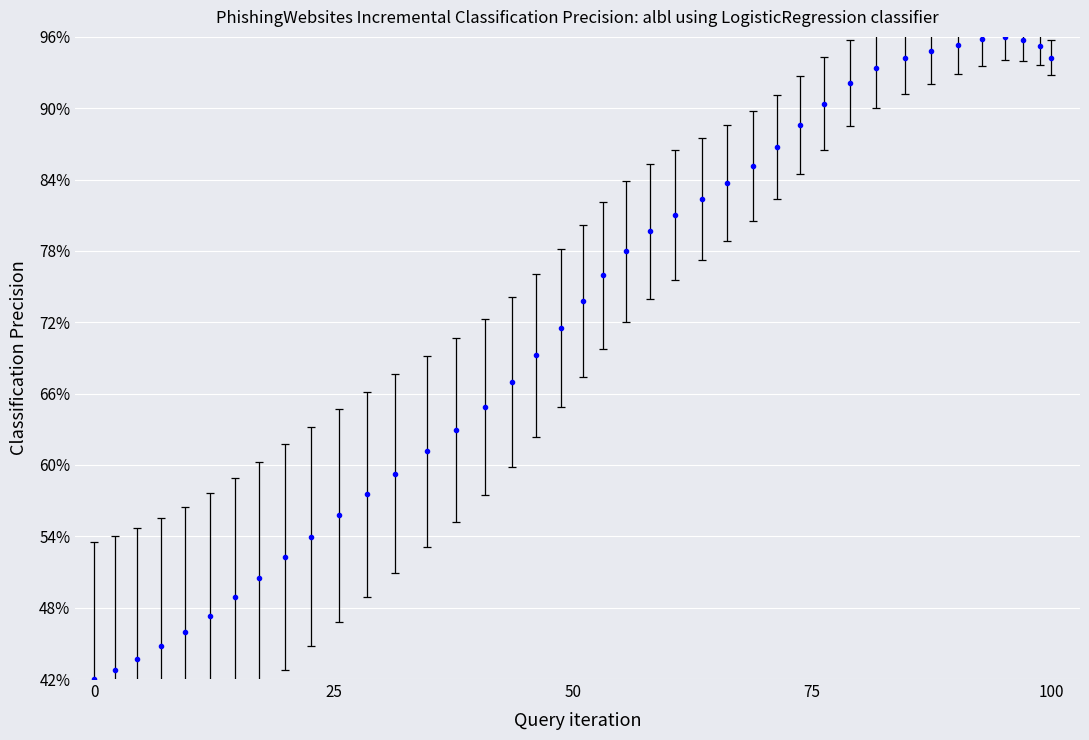

What is the value of the 15th point from the left?

62.9